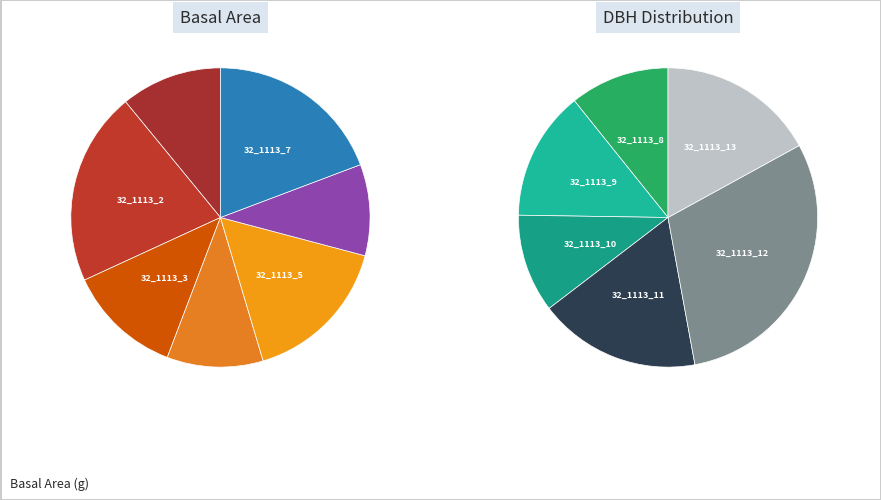

Which slice is the smallest?

32_1113_6